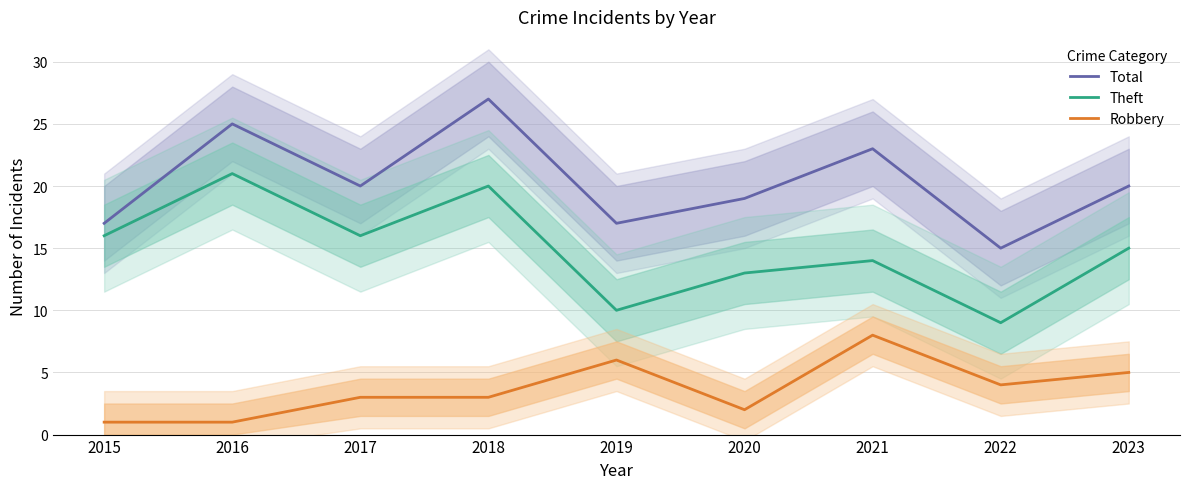

True or false: Total and Robbery cross at least once.

False